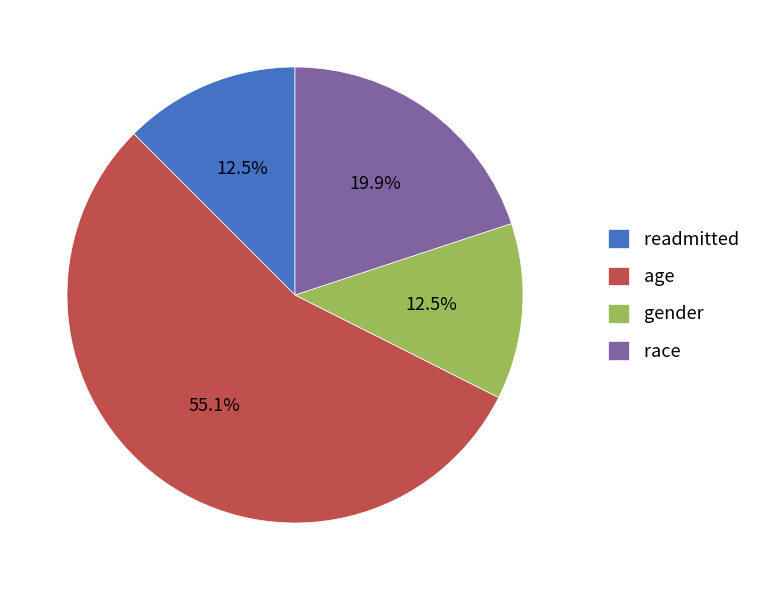

Combined, what portion of the pie is gender and age?

67.6%